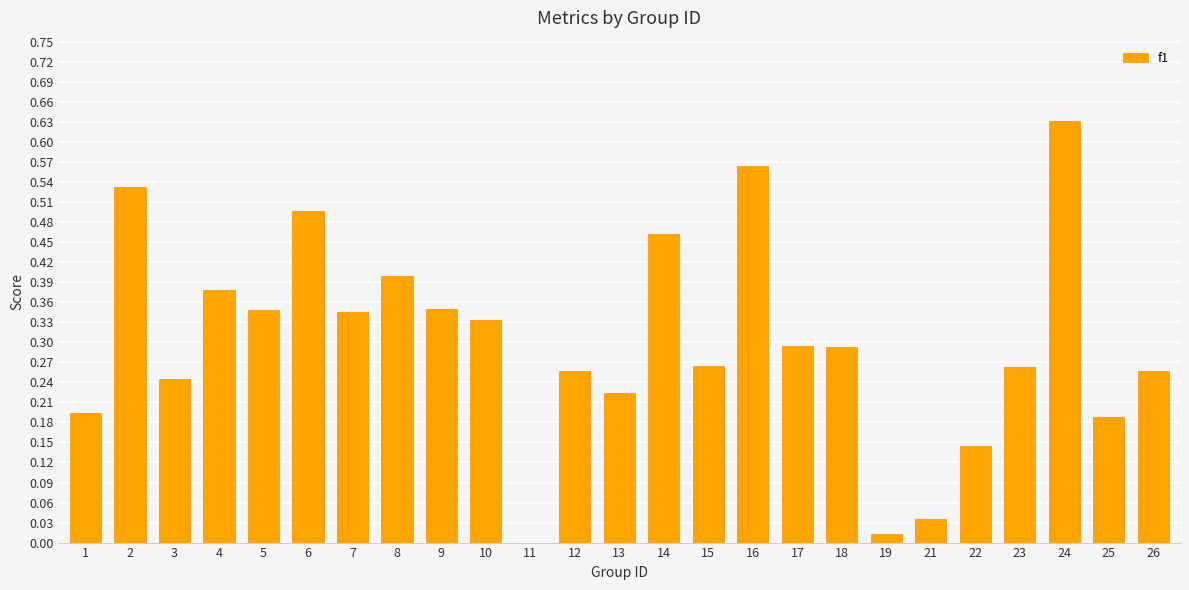

What is the change in value from 1 to 24?

+0.4